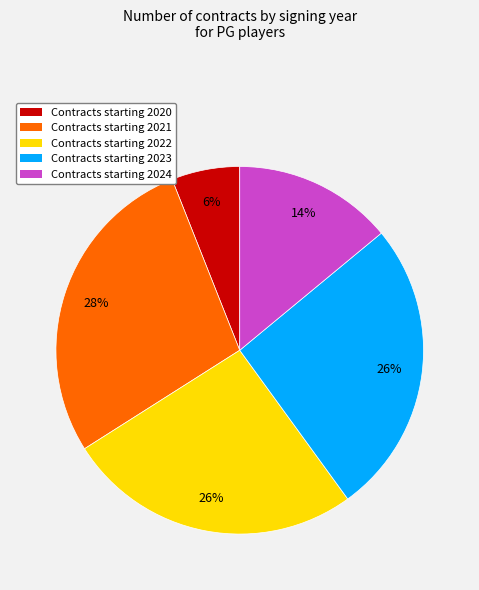

Does any single category account for the majority?

No